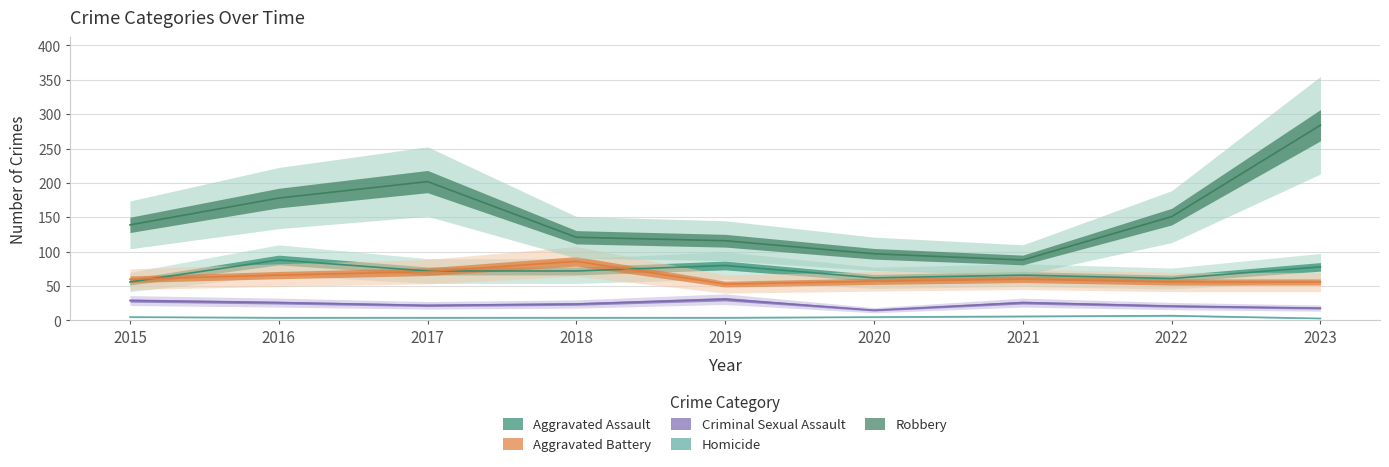

True or false: Aggravated Assault and Criminal Sexual Assault intersect in this chart.

False